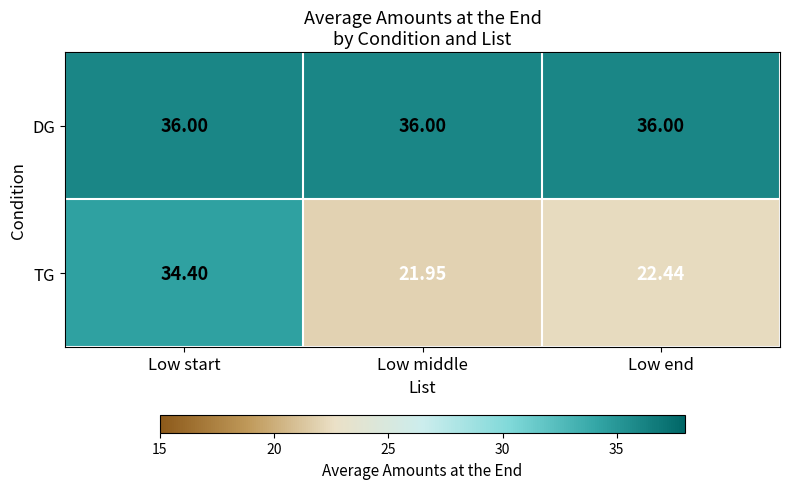

Rank the series by their maximum value, from highest to lowest.

DG, TG